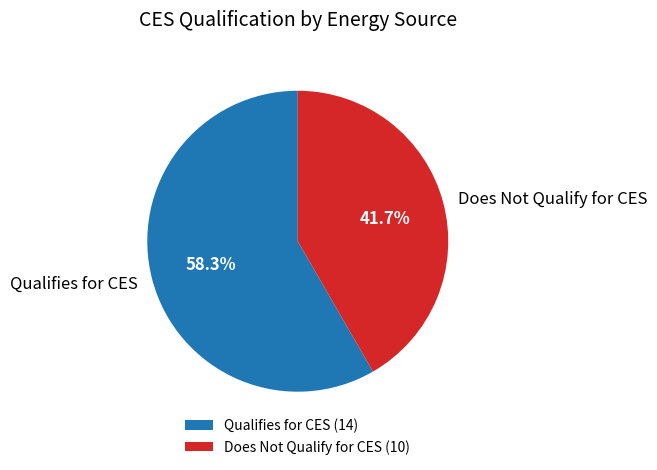

Is there a majority slice in this chart?

Yes